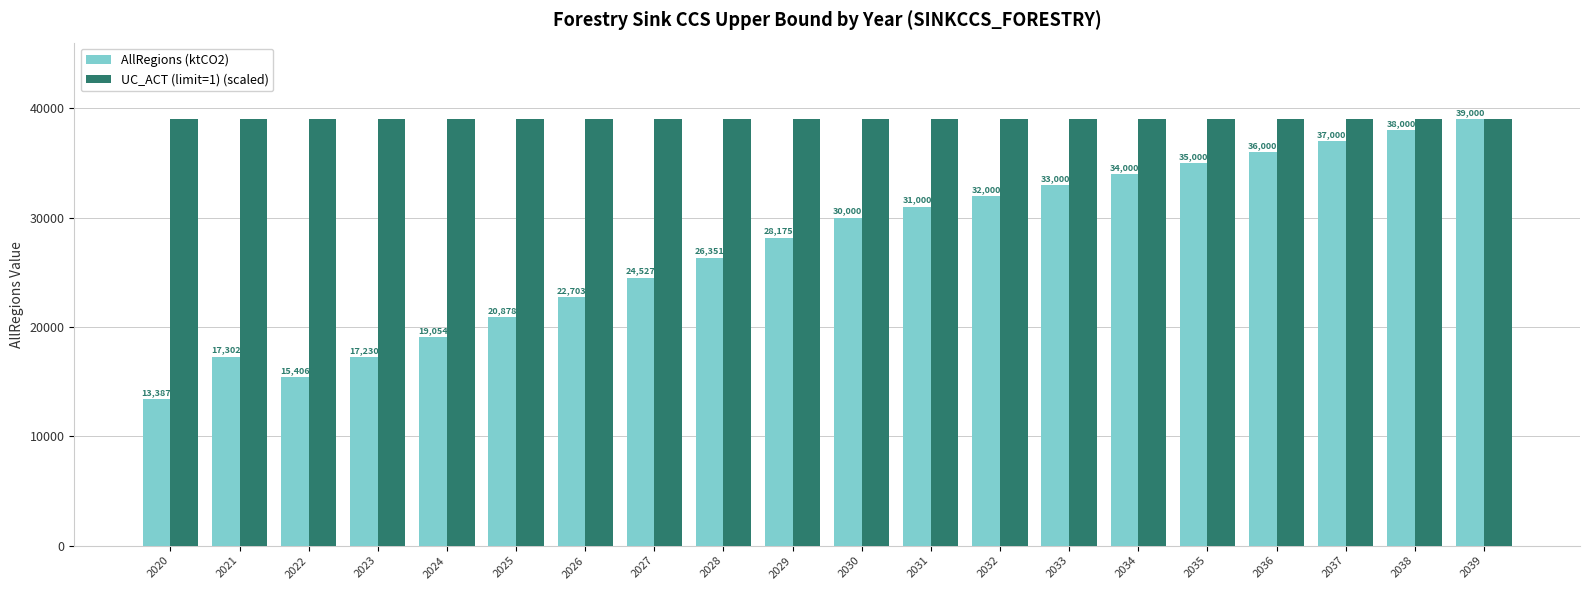

The UC_ACT (limit=1) (scaled) series shows 39000.0 at 2035. True or false?

True